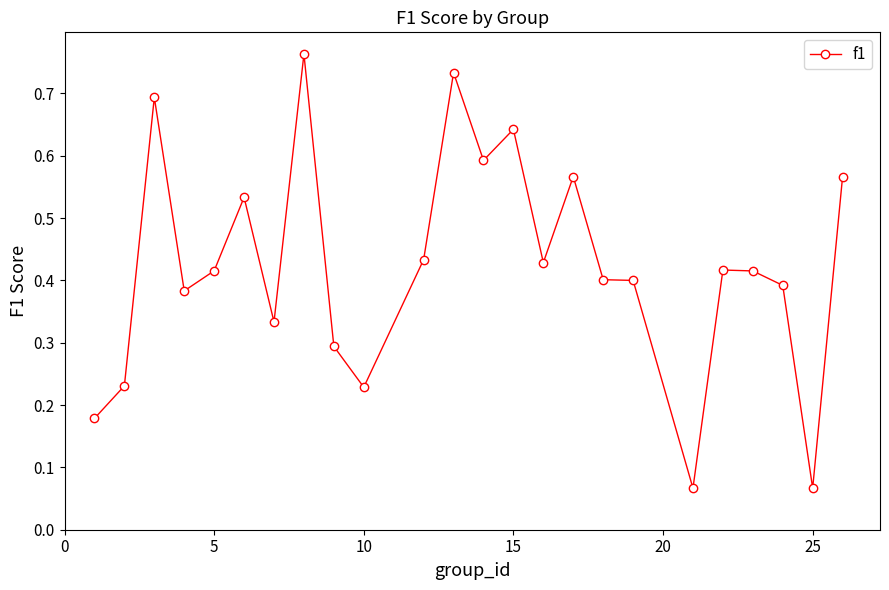

Is this an area chart (filled region under the line)?

No